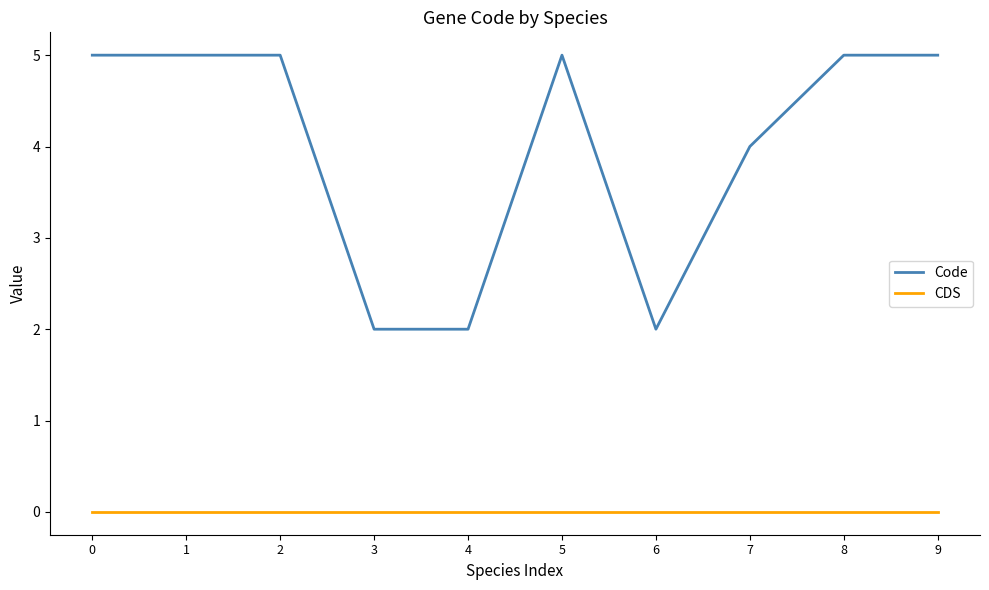

What is the lowest value of the Code series?

2